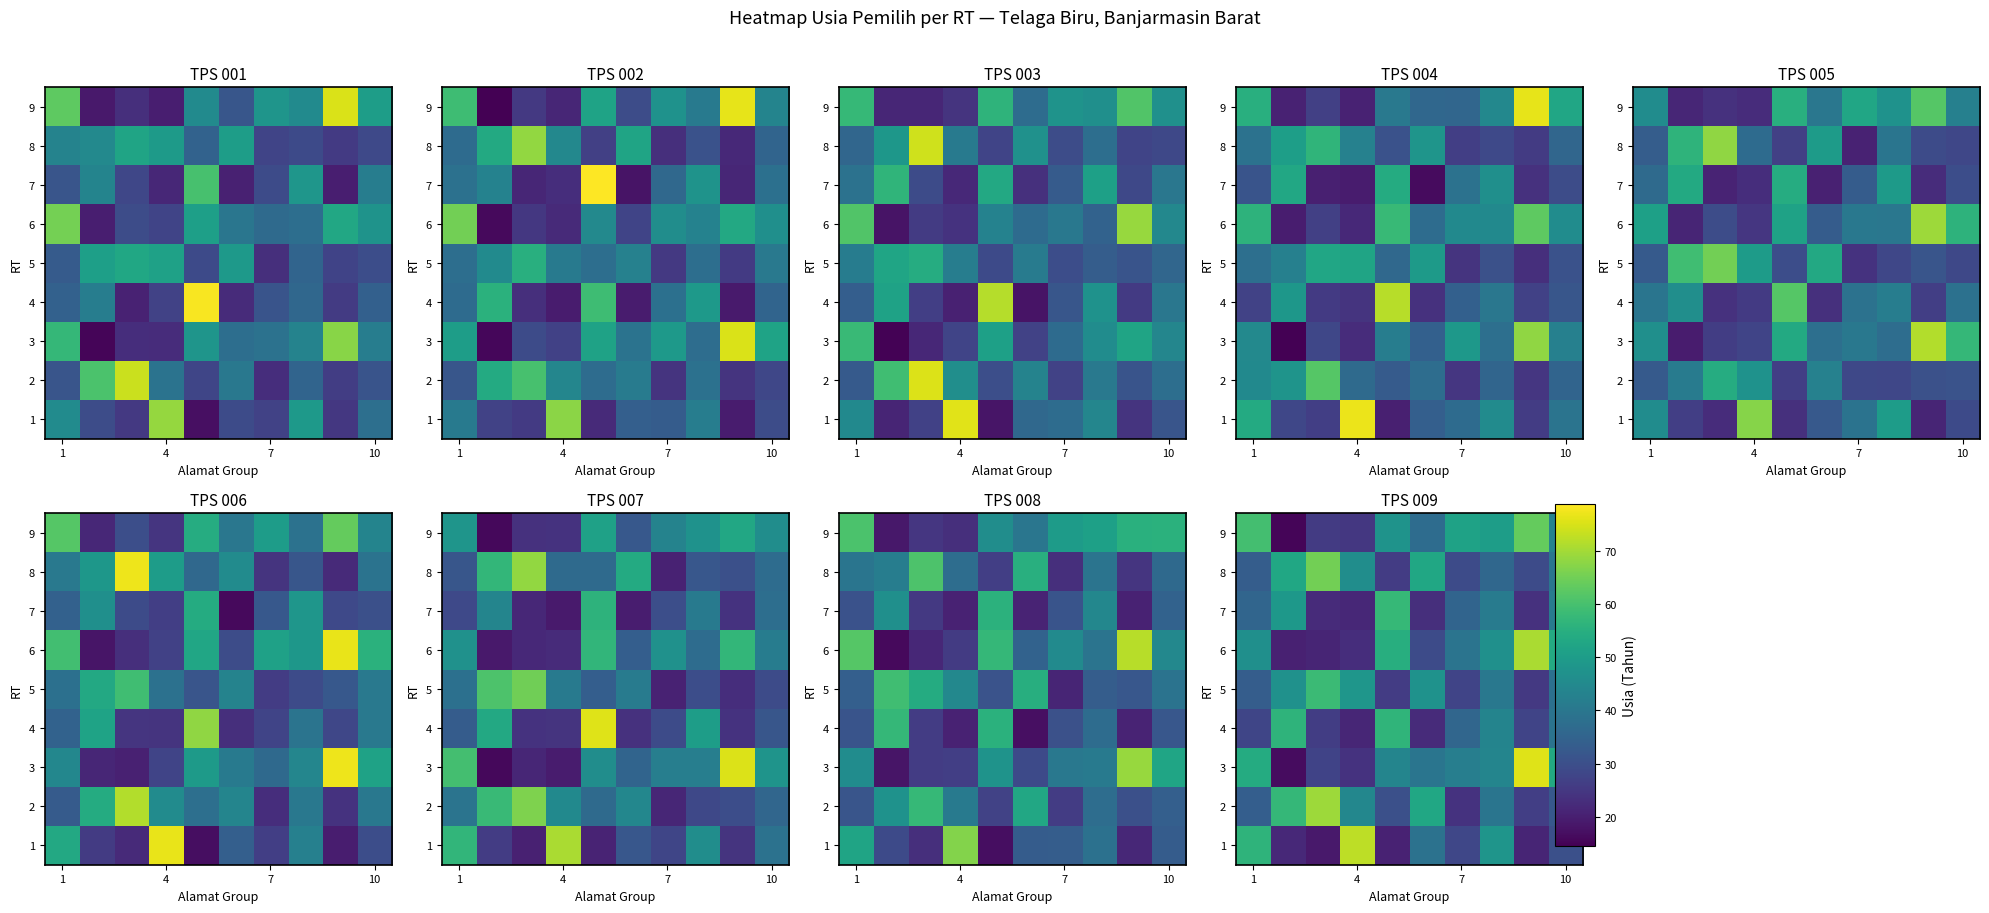

What is the spread (max minus min) of values at 4?

50.9